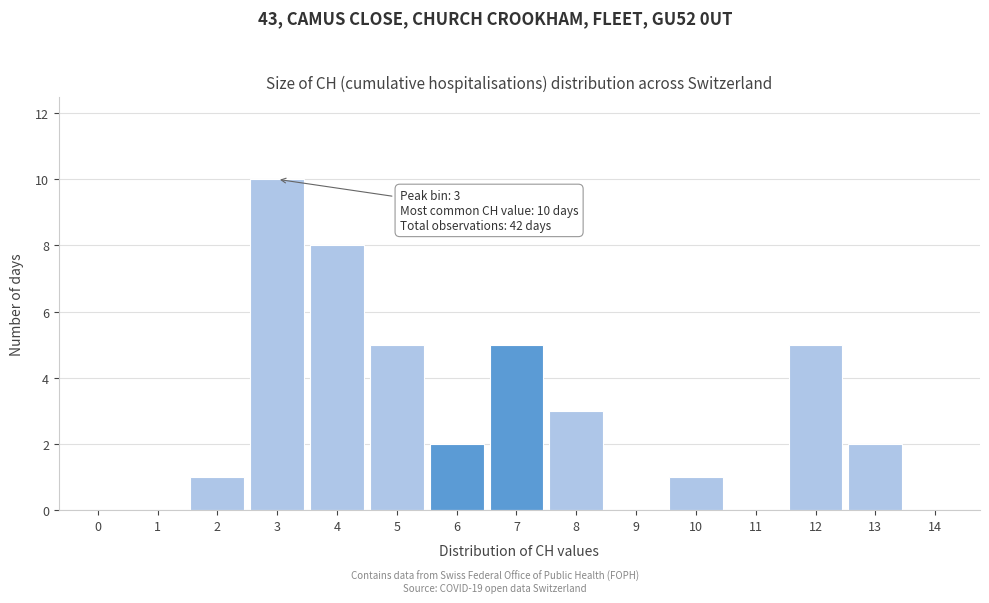

Reading left to right, list all the values displayed in this chart.

0=0	1=0	2=1	3=10	4=8	5=5	6=2	7=5	8=3	9=0	10=1	11=0	12=5	13=2	14=0